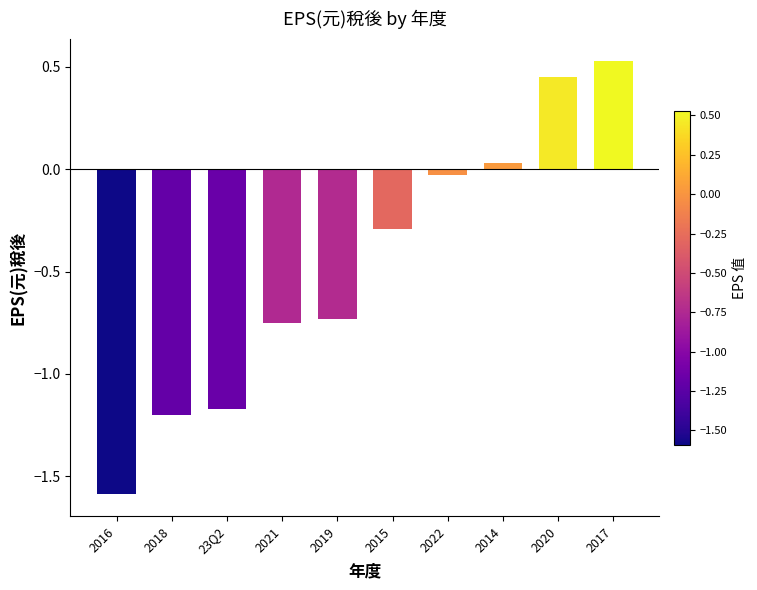

What is the average value?

-0.5